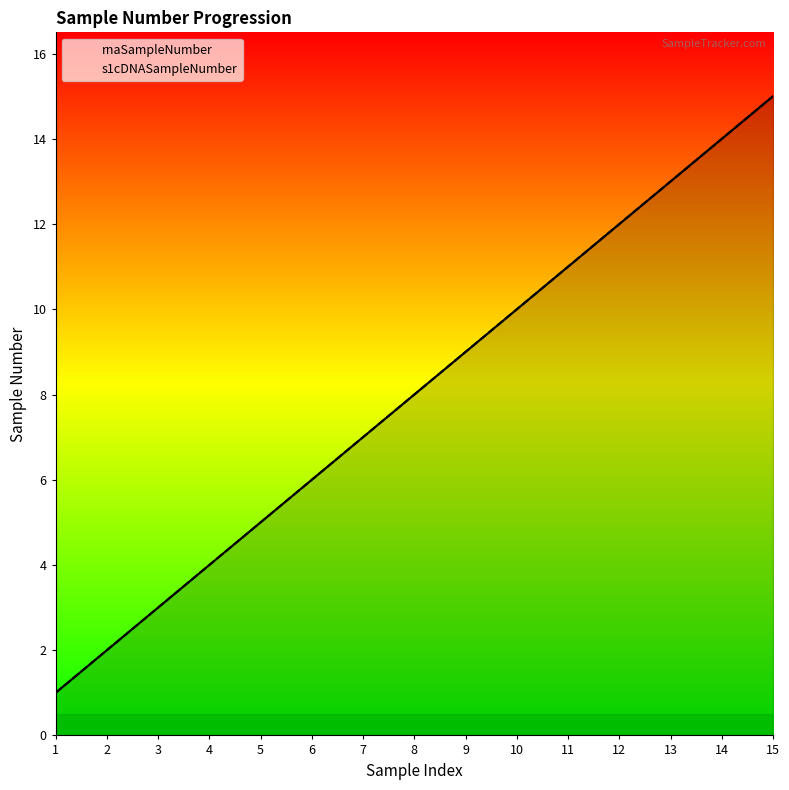

The rnaSampleNumber series shows 6 at 6. True or false?

True